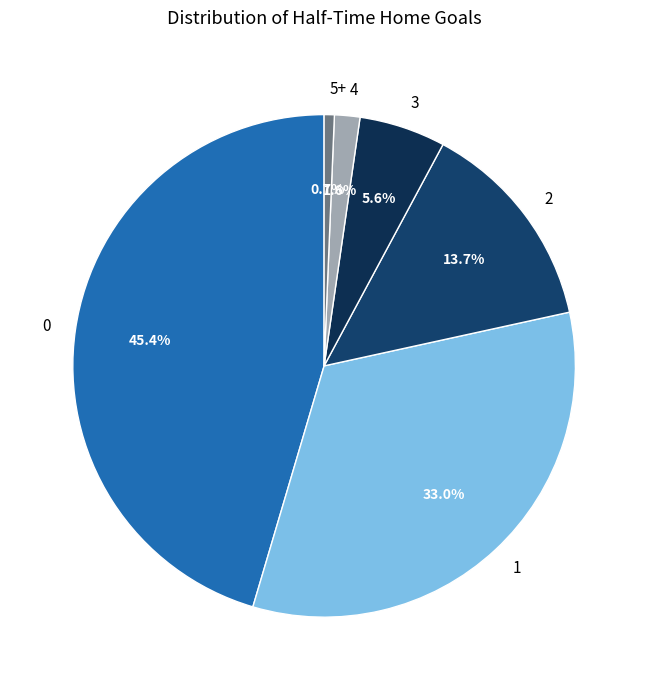

To the nearest percent, what is the average slice percentage?

17%